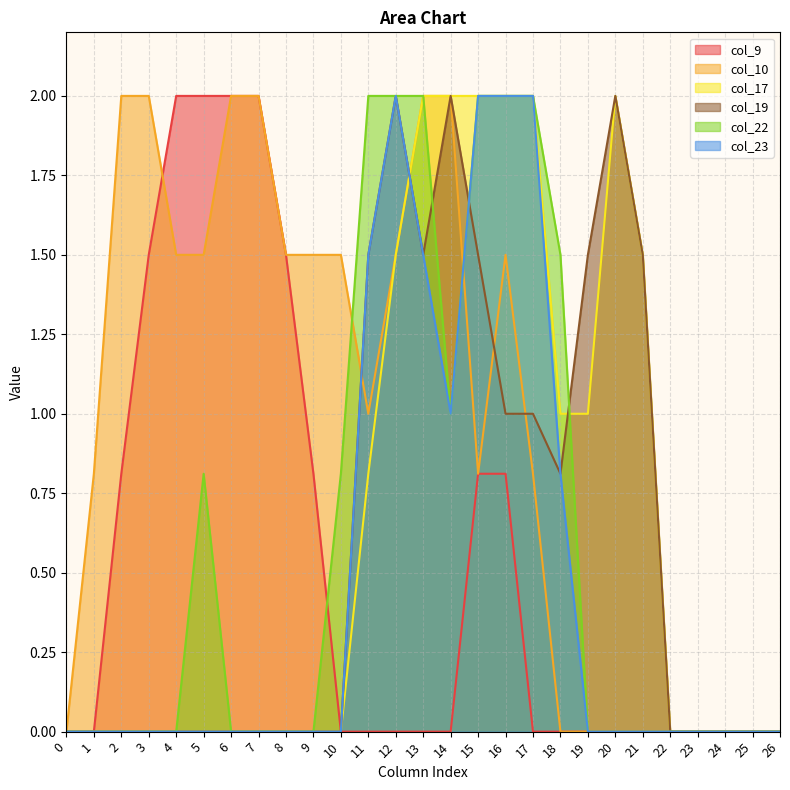

Which label corresponds to the largest value in the chart?

4